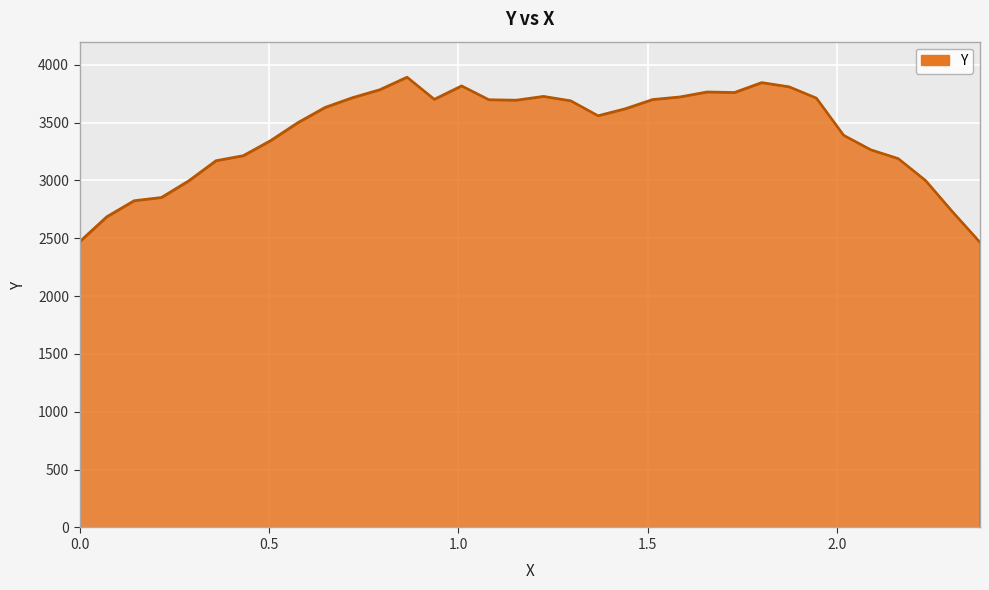

What is the smallest value displayed?

2465.3